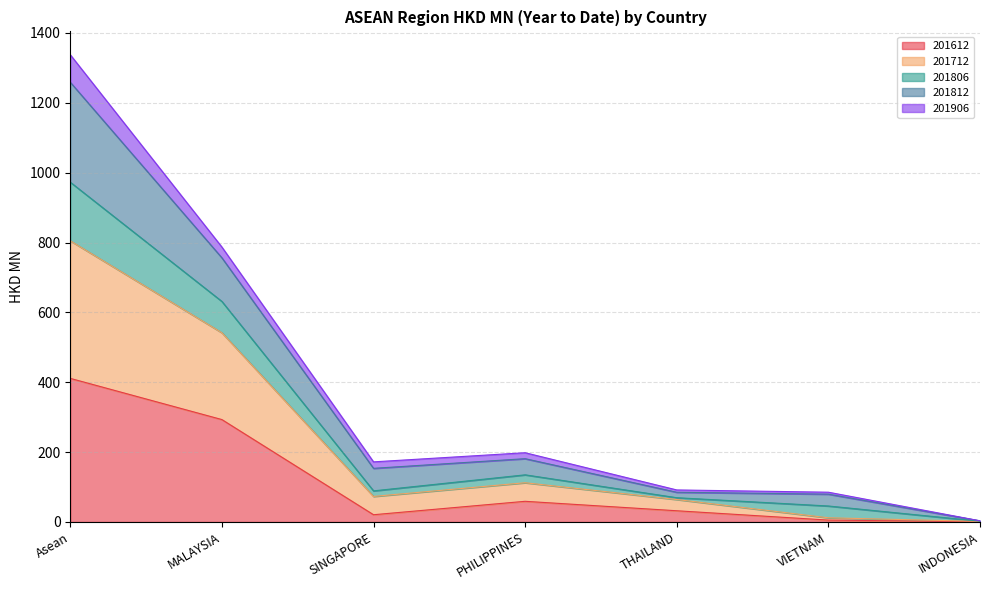

What are all the series names shown in the legend?

201612, 201712, 201806, 201812, 201906